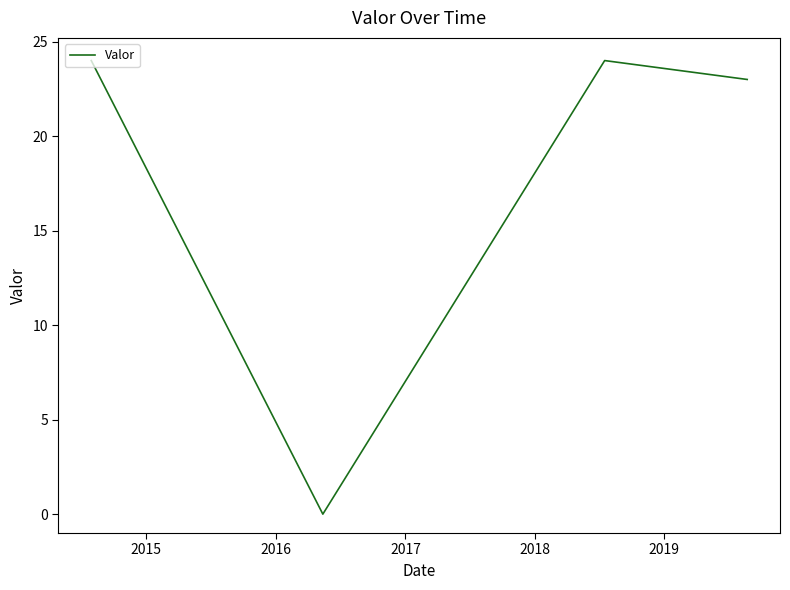

How many positive values are there?

3